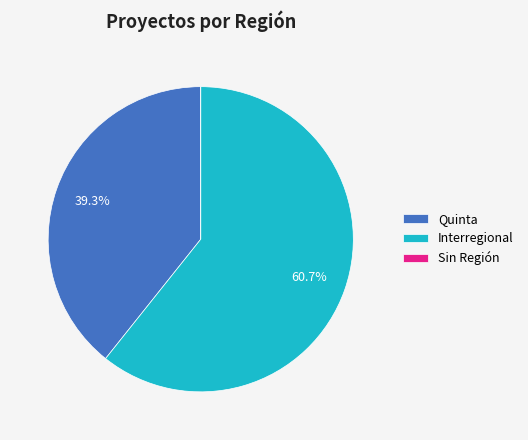

Do Interregional and Quinta together represent more than half of the pie?

Yes